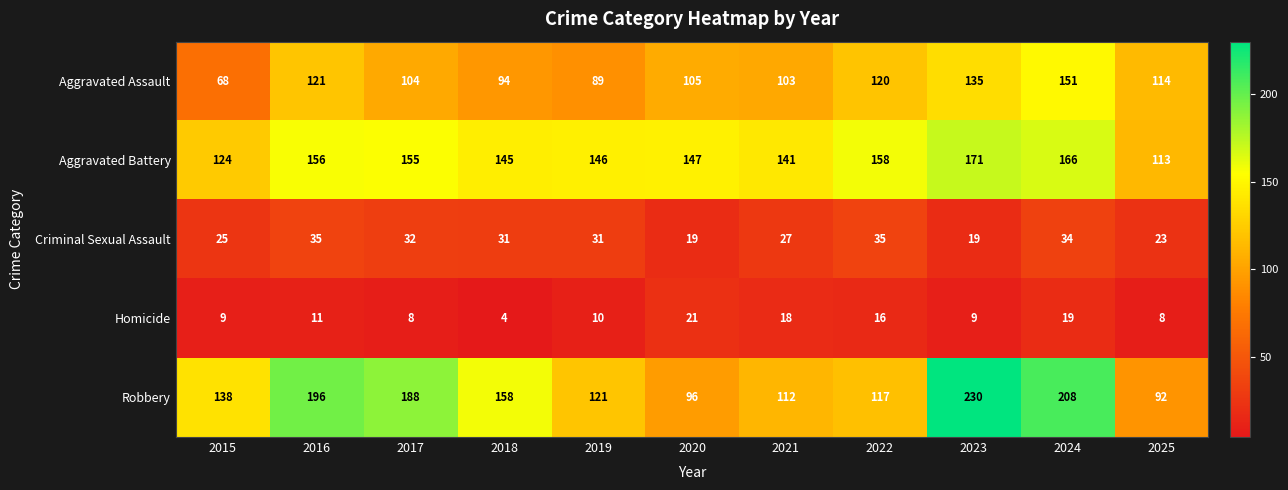

At which category is the sum across all series the highest?

2024